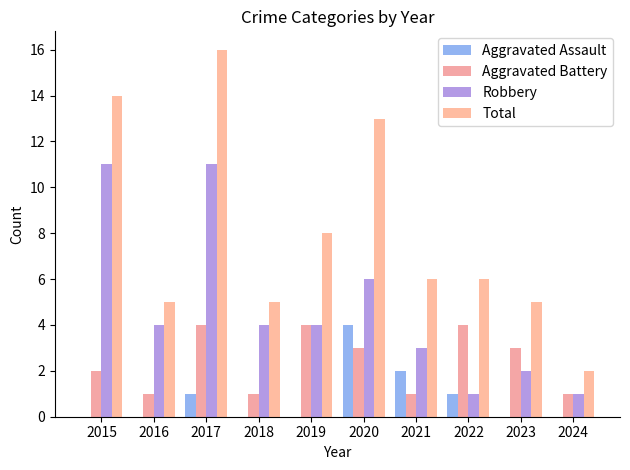

Where is Robbery nearest to the value 6?

2020